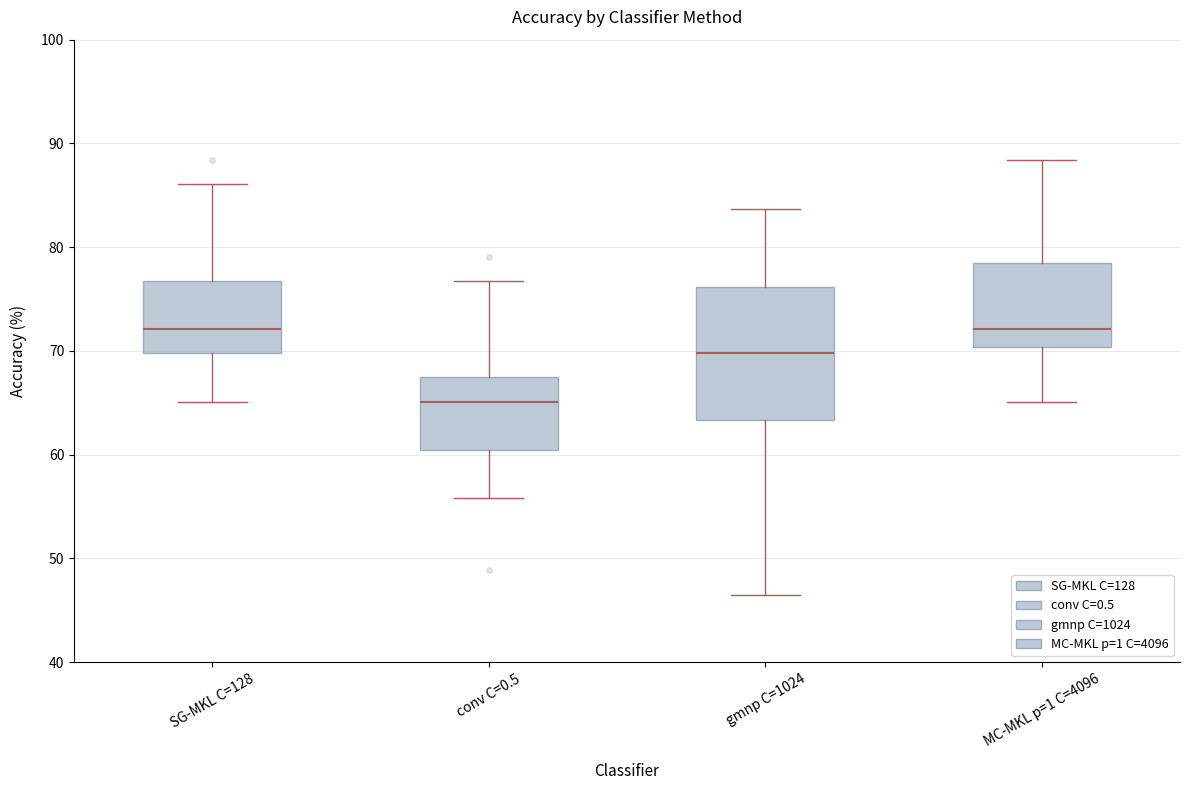

Which box is the tallest, from its lower edge to its upper edge?

gmnp C=1024